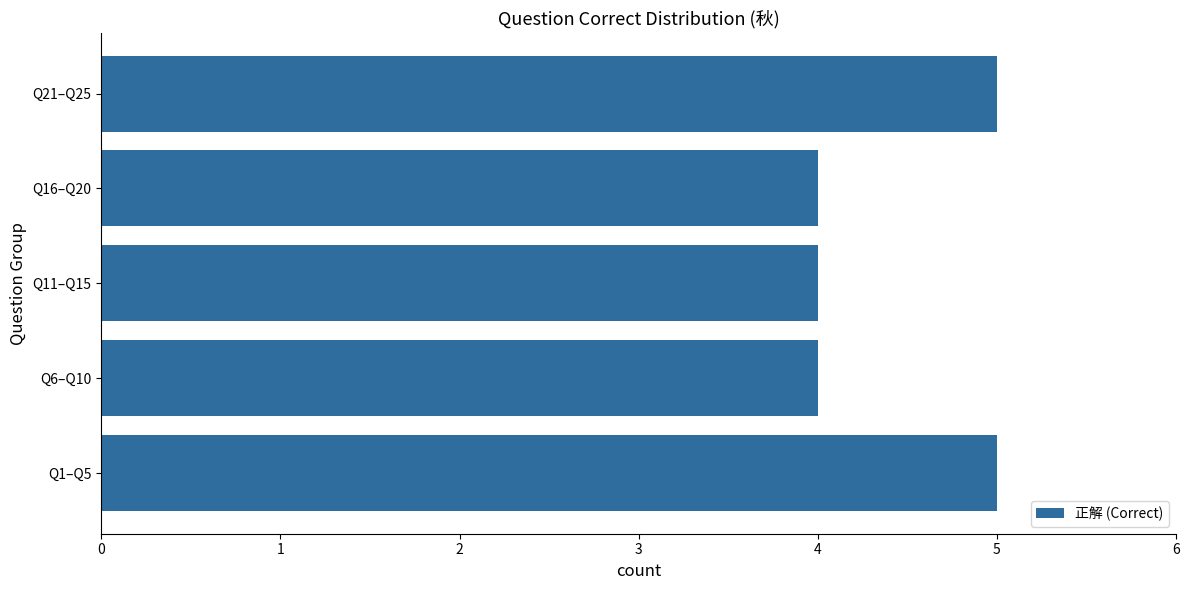

What is the average value?

4